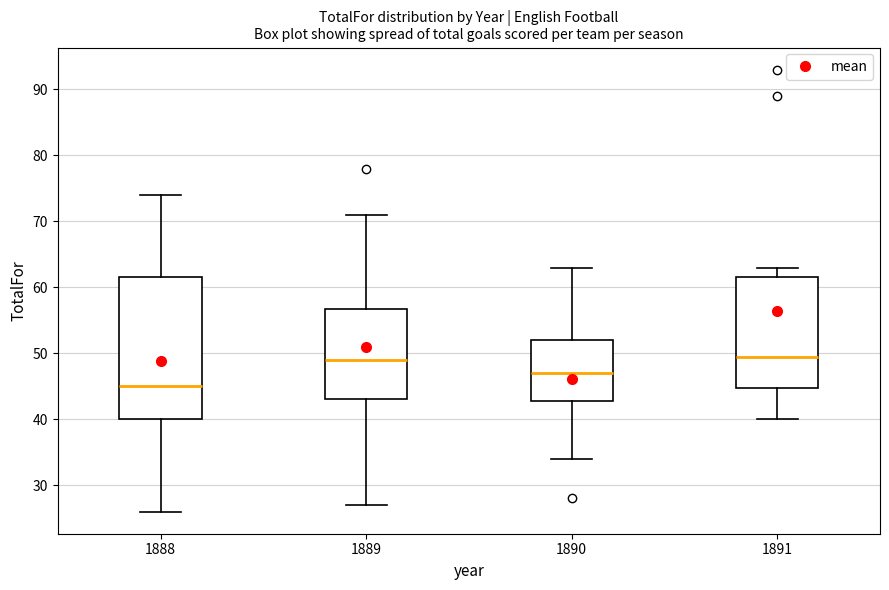

Where does the median line of the box at x = 1889 sit on the y-axis? The values are not printed on the chart, so give them approximately, as read against the axis.

49